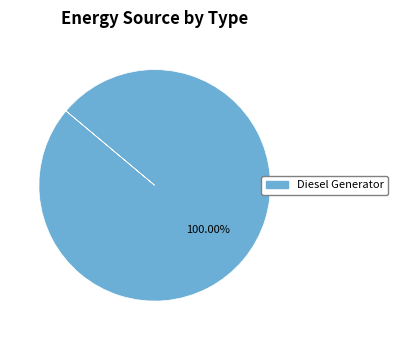

Is there any slice that represents more than half of the pie?

Yes